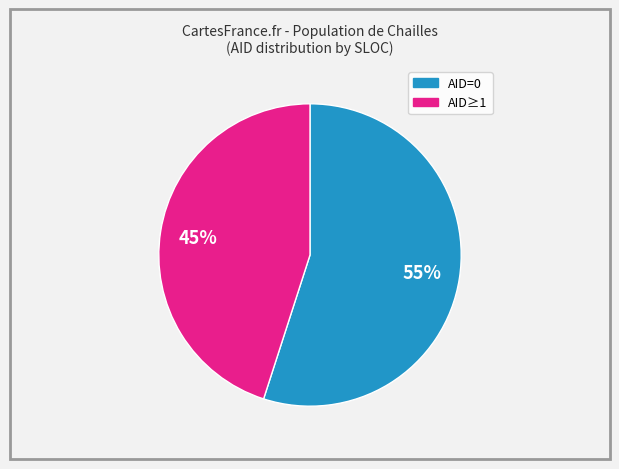

To the nearest percent, what is the difference between the largest and smallest slice percentages?

10%